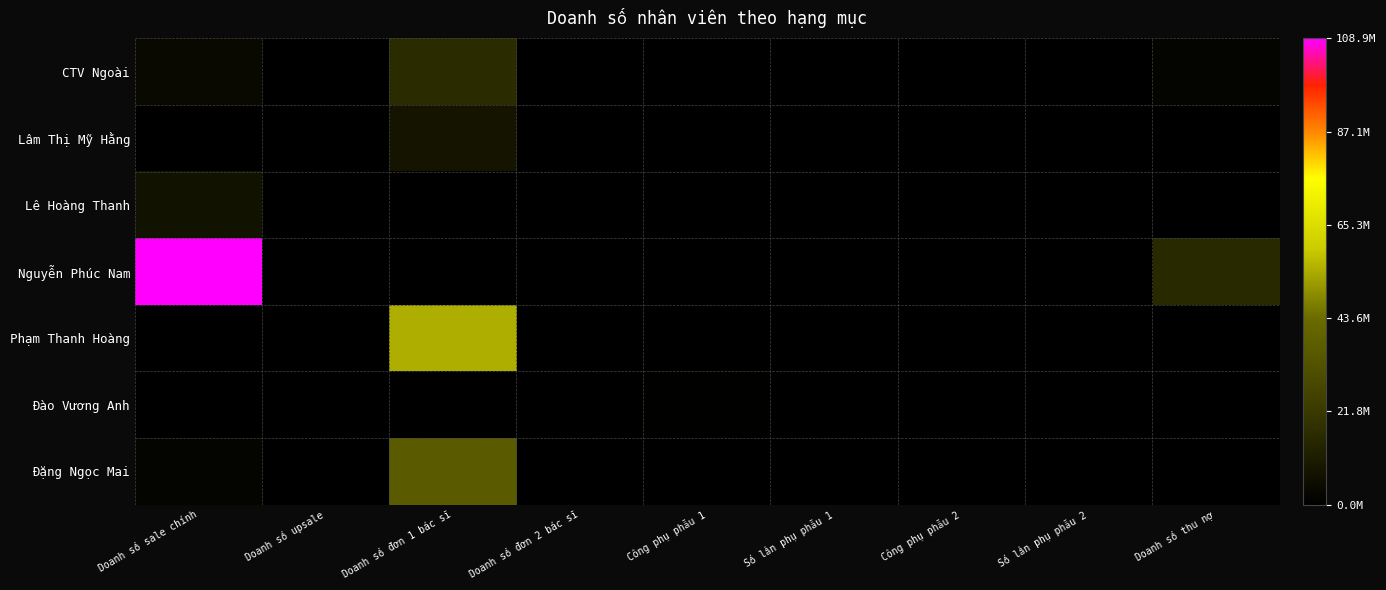

At how many categories does at least one series exceed 39347985?

2